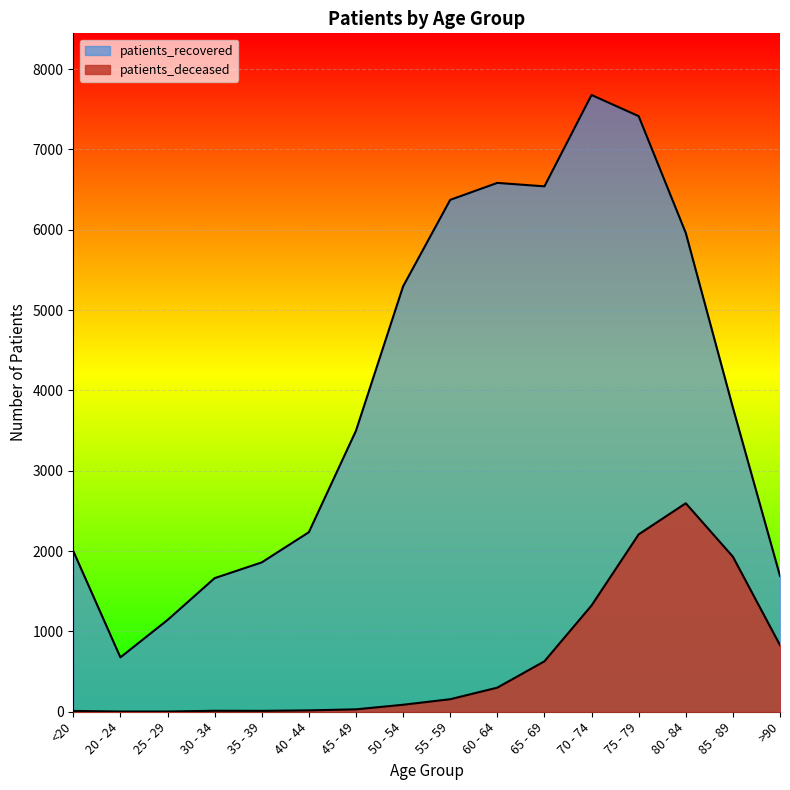

How many interior local peaks does the patients_deceased series have?

2